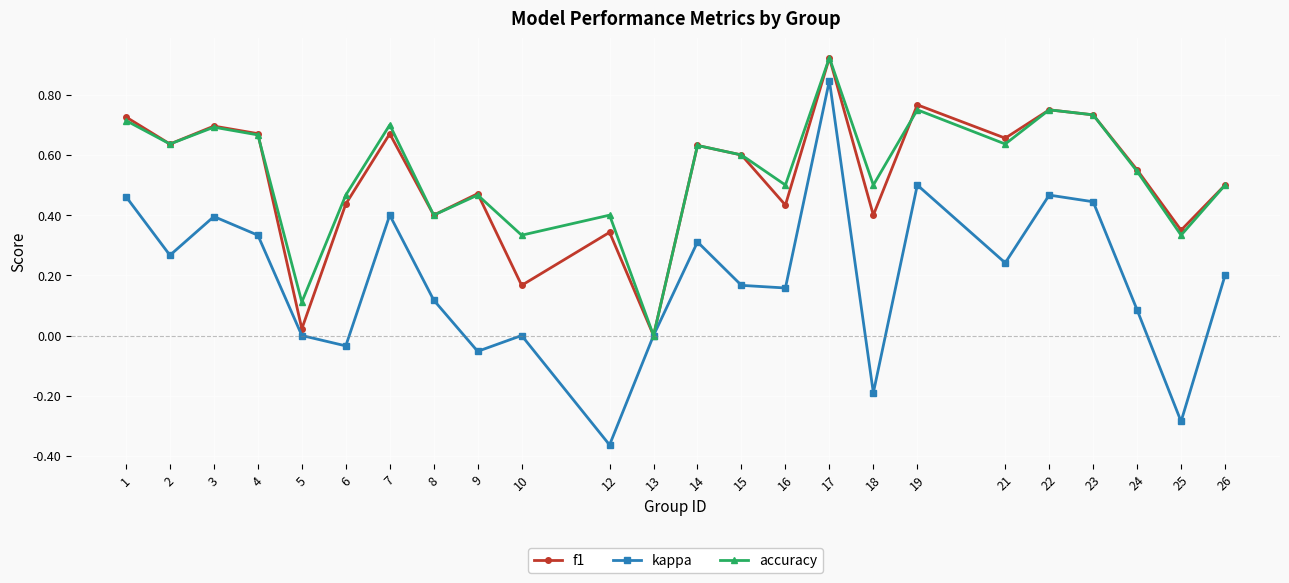

The value of kappa at 13 is 0.0. True or false?

True